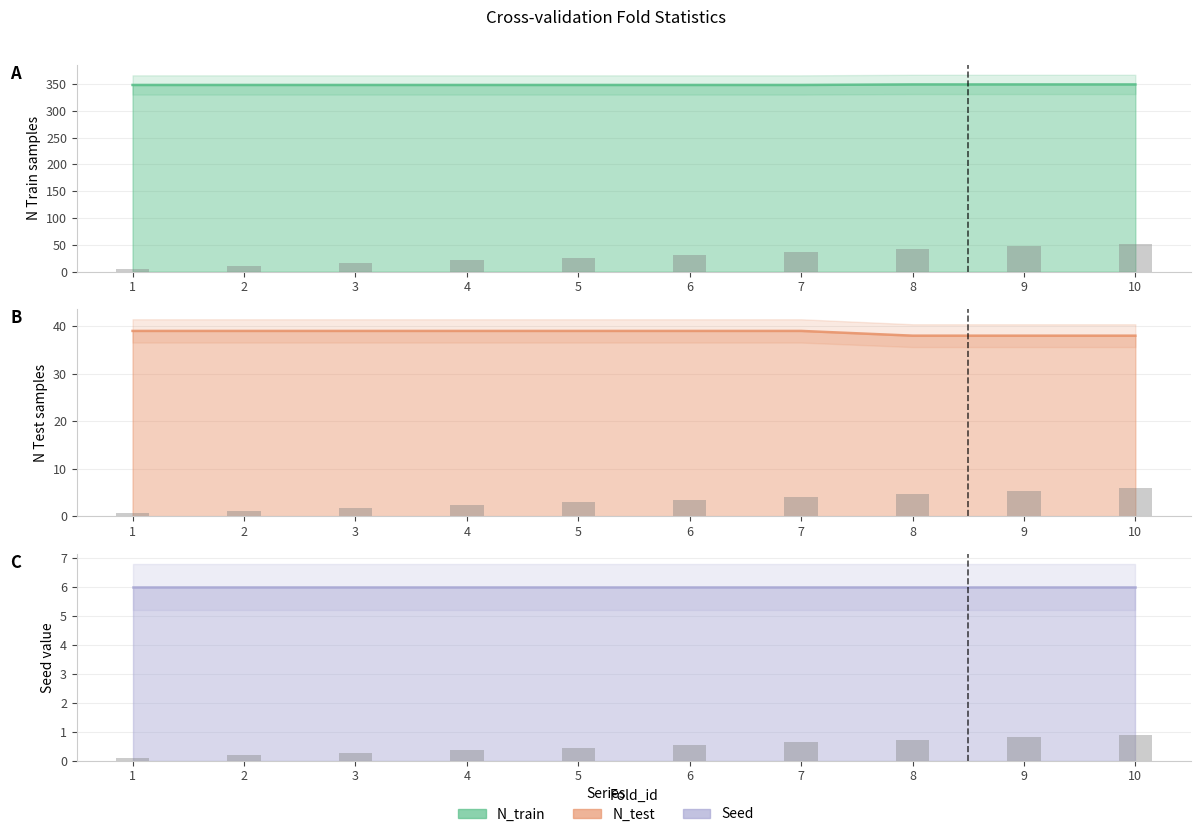

At how many categories does at least one series exceed 168?

10